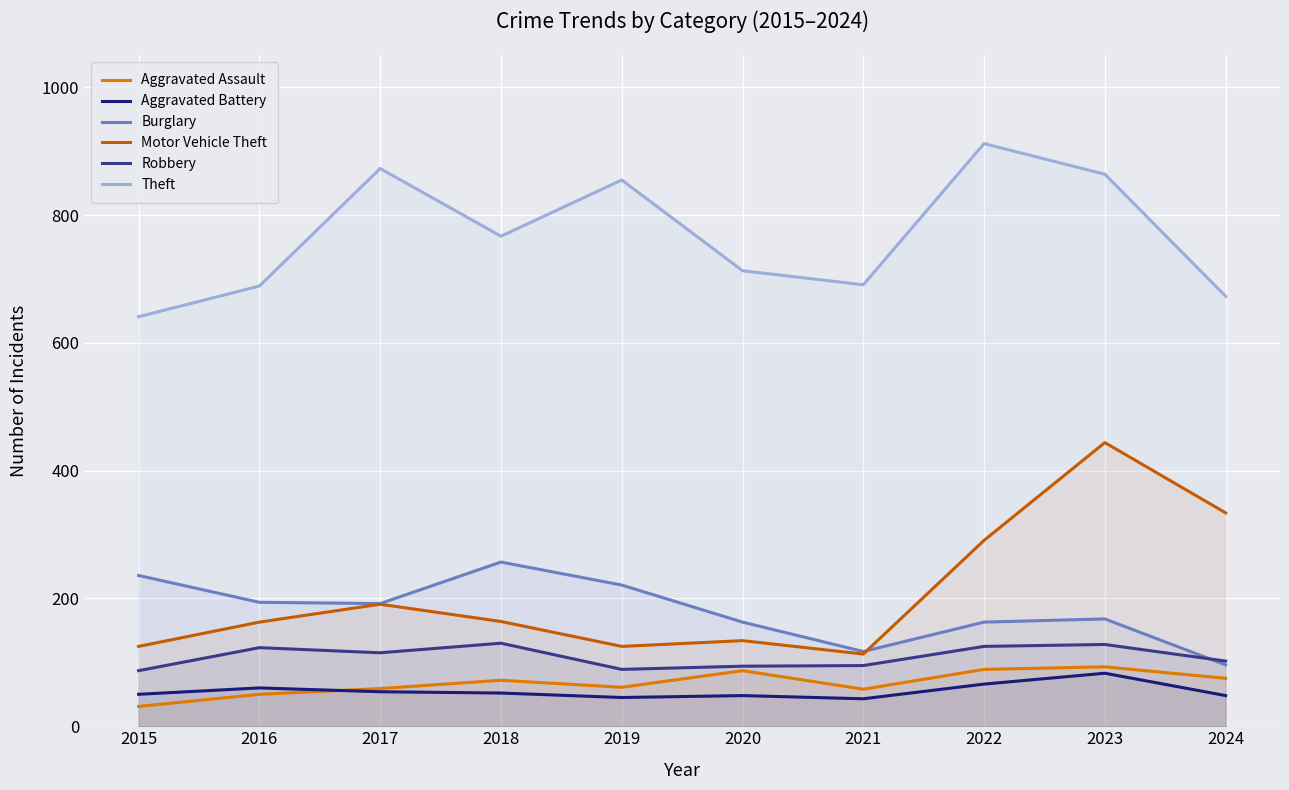

How many interior local peaks does the Robbery series have?

3